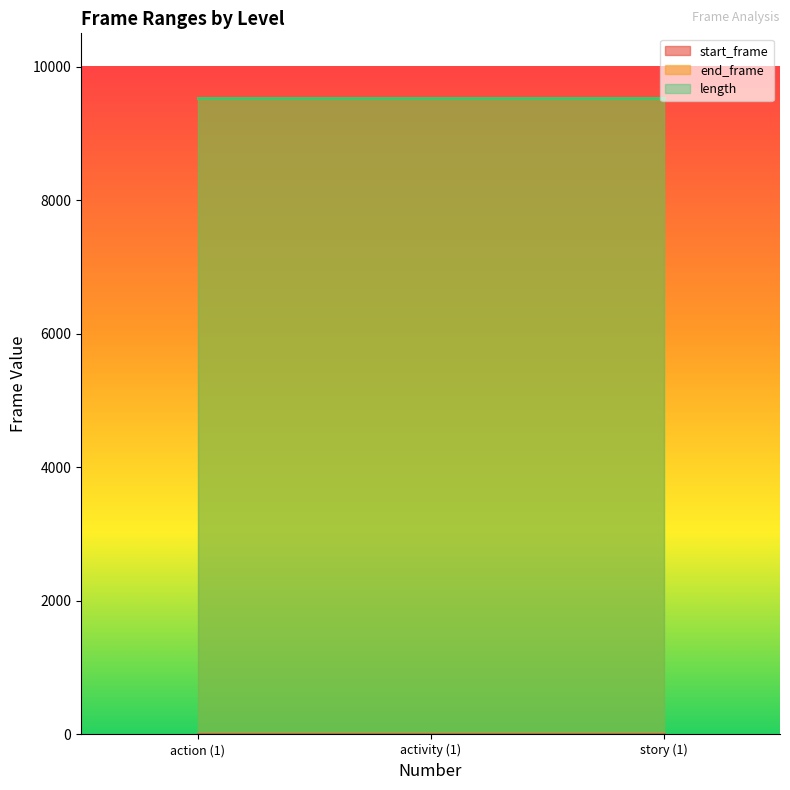

What is the value of the end_frame point at the 2nd from the left?

9525